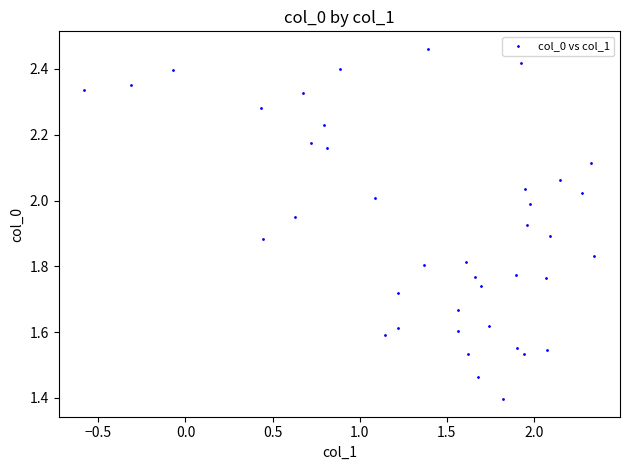

What Y value in the scatter plot is closest to 1?

1.4